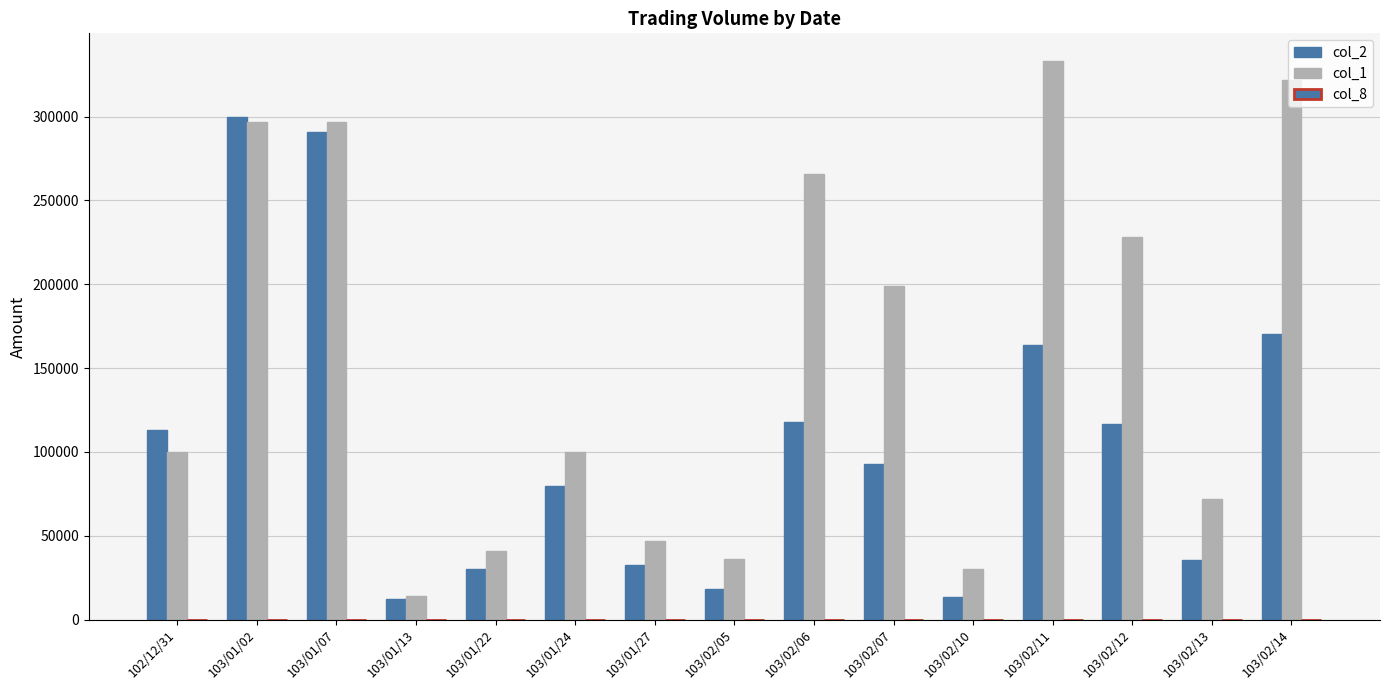

What is the maximum value for col_2?

299970